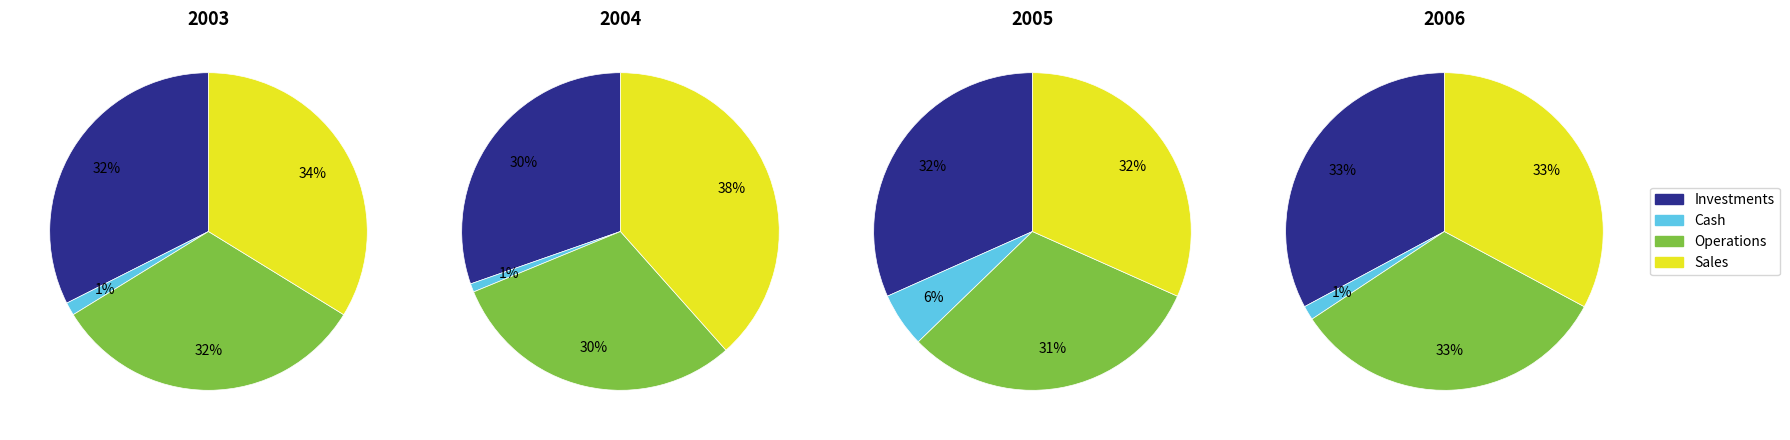

The 2006 slice represents 14% of the pie. True or false?

False